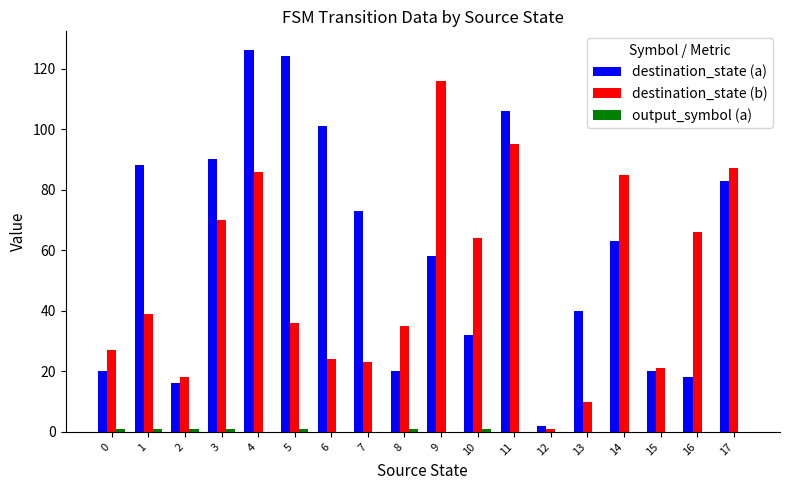

Are the bars grouped side by side (vs. stacked)?

Yes